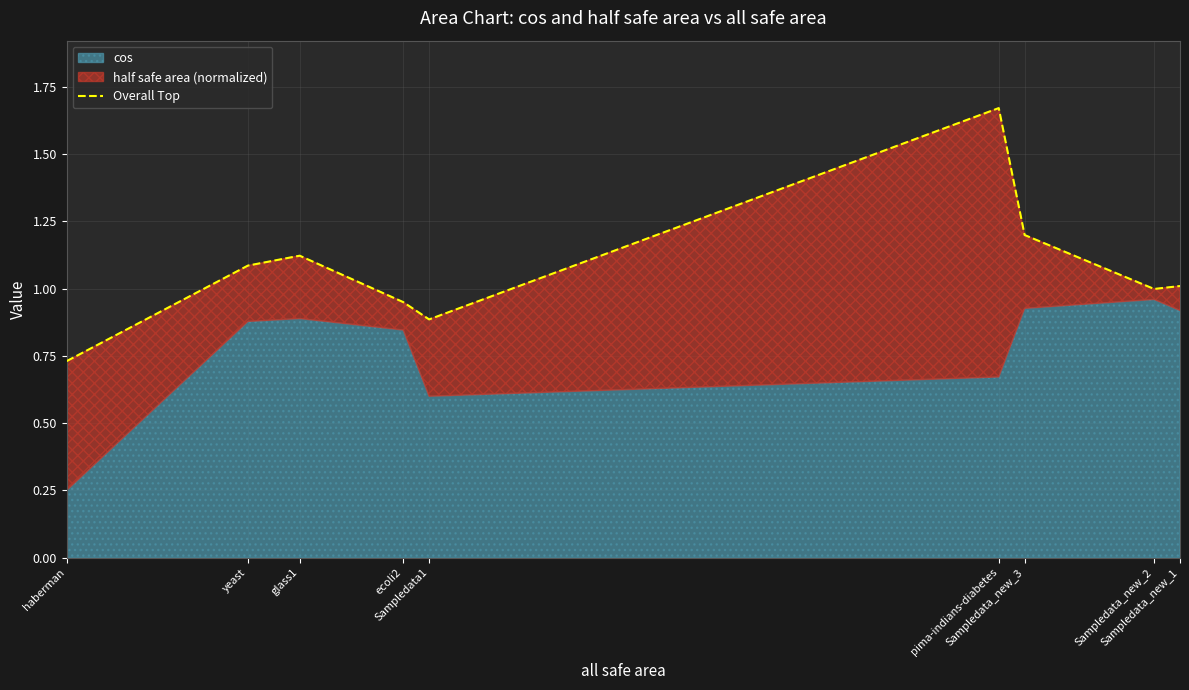

Which label corresponds to the smallest value in the chart?

haberman